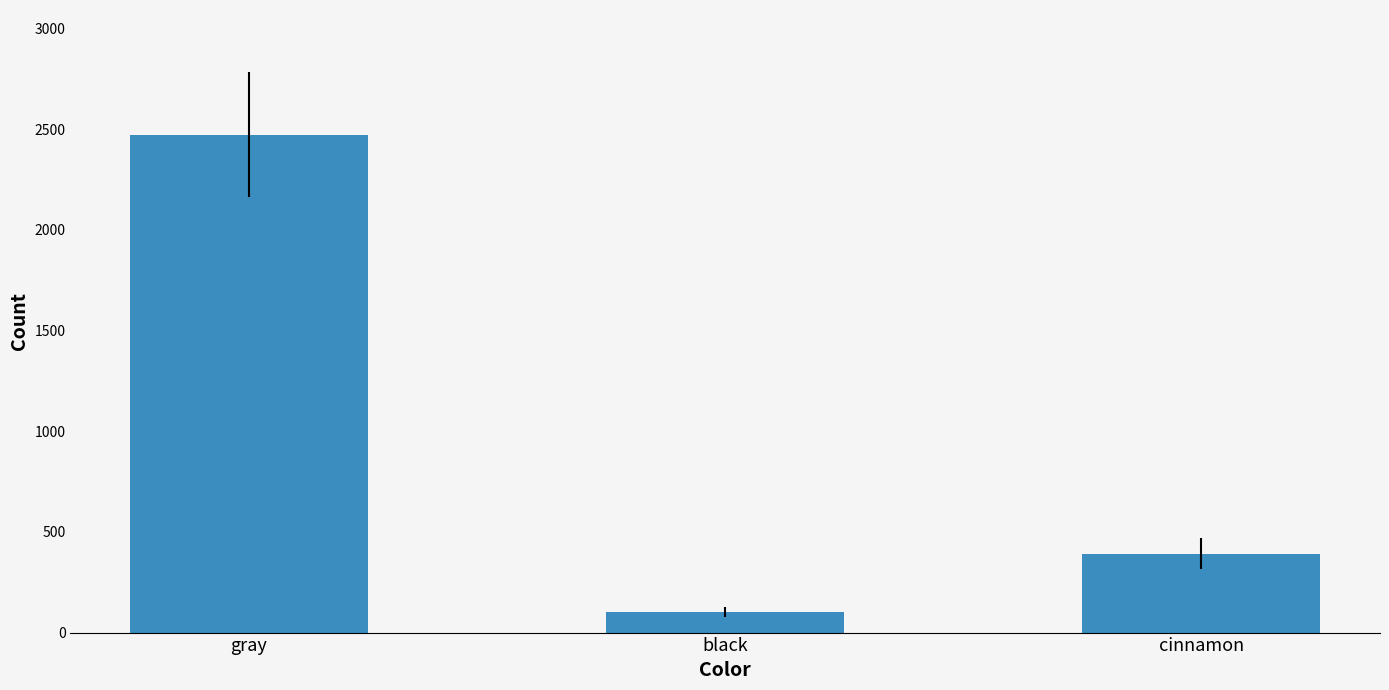

What is the minimum value shown in the chart?

103